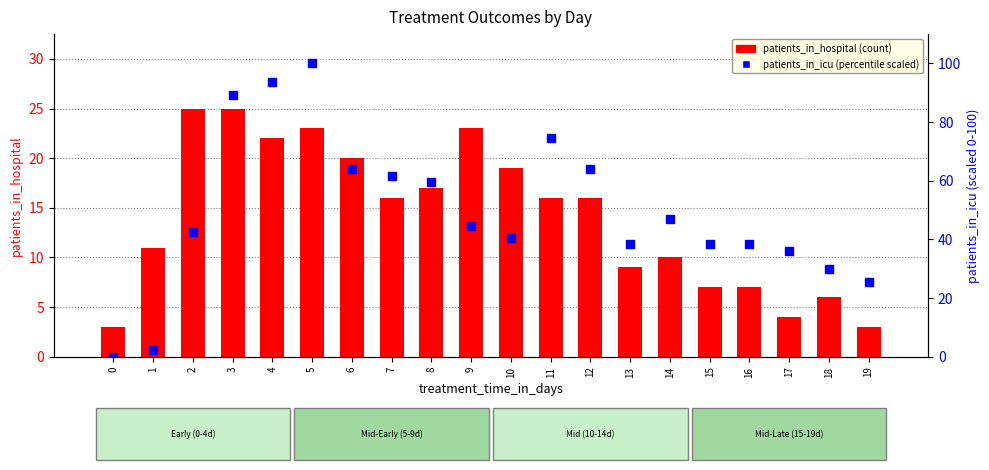

At which category is the sum across all series the highest?

5